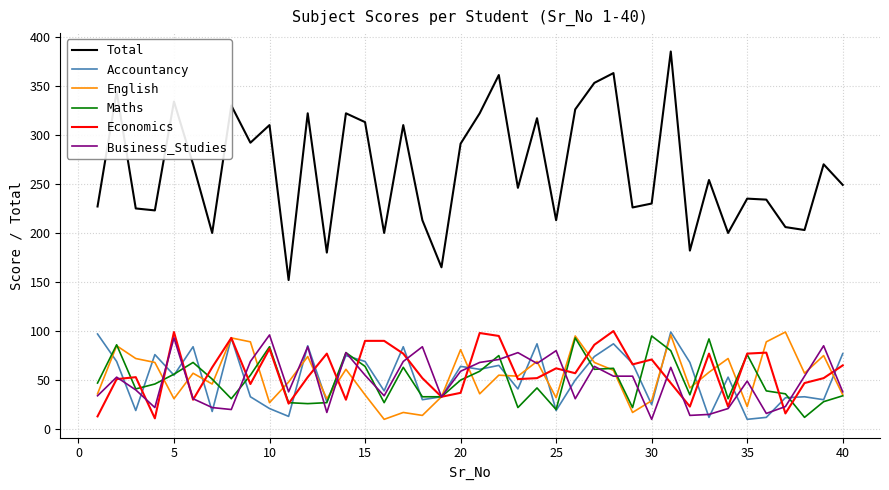

Which series has the widest spread of values?

Total